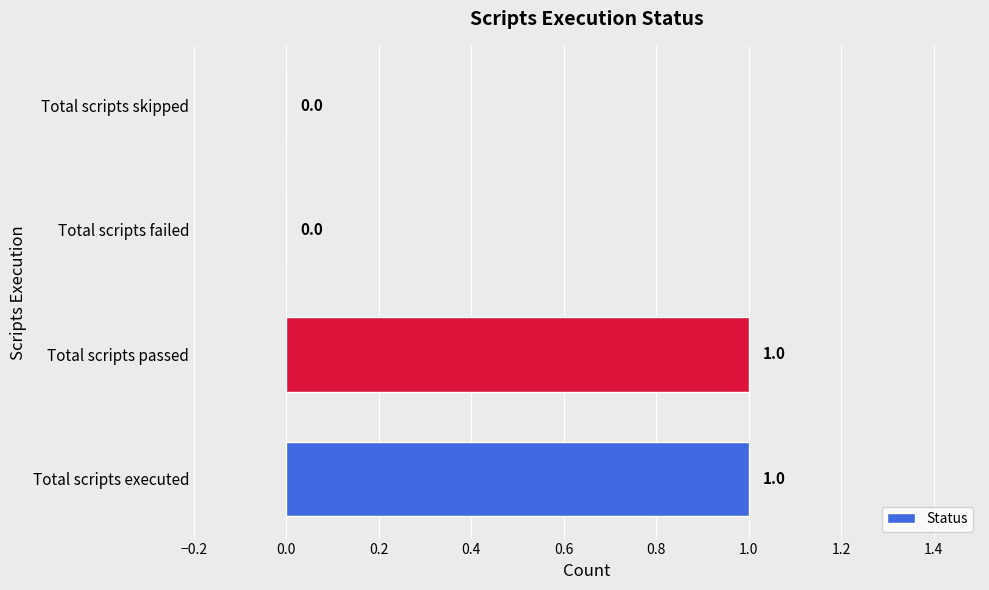

The chart shows a value of 2 at Total scripts executed. True or false?

False